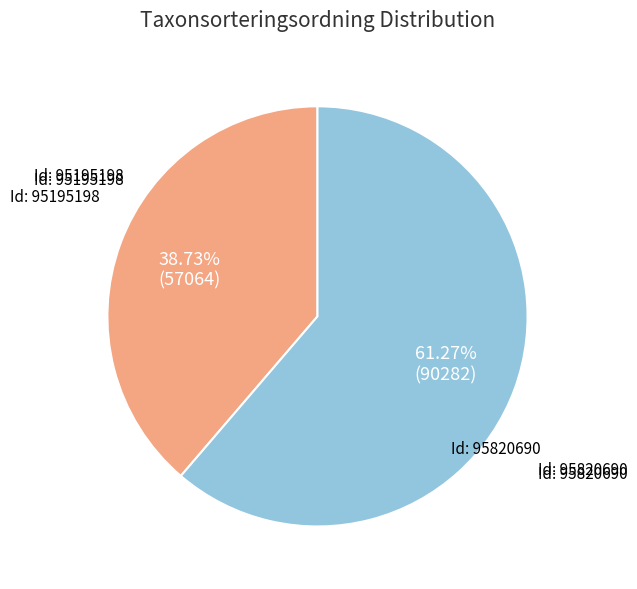

Does any single category account for the majority?

Yes